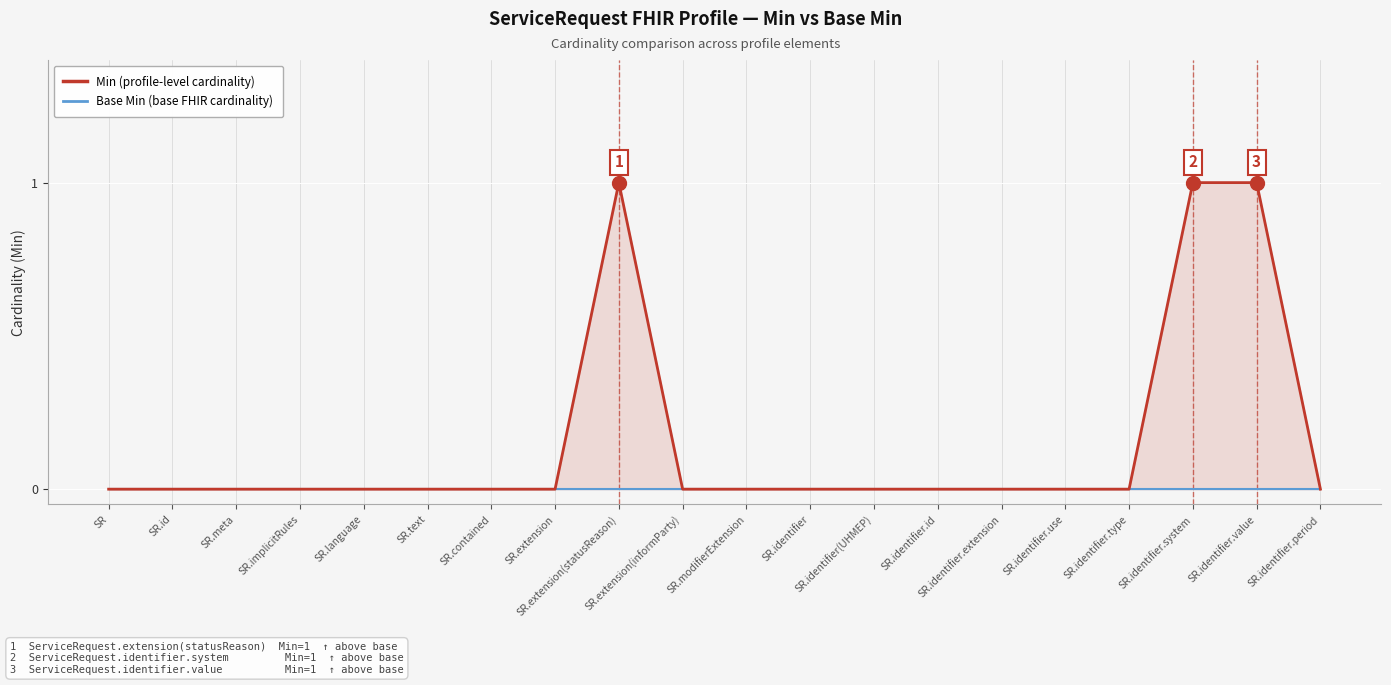

True or false: Base Min (base spec) and Min (profile) cross at least once.

False